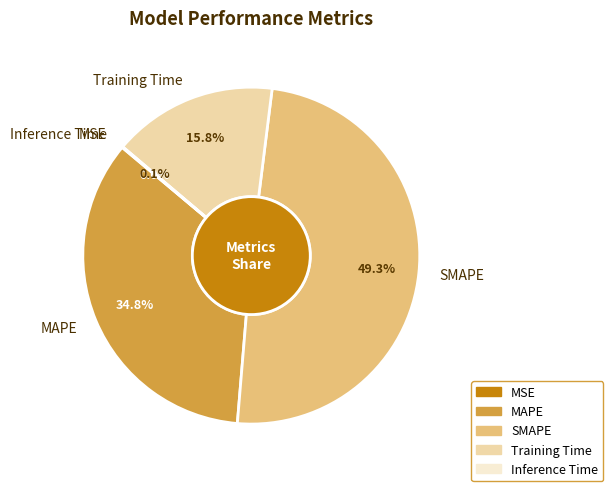

What percentage is the SMAPE slice, to the nearest percent?

49%